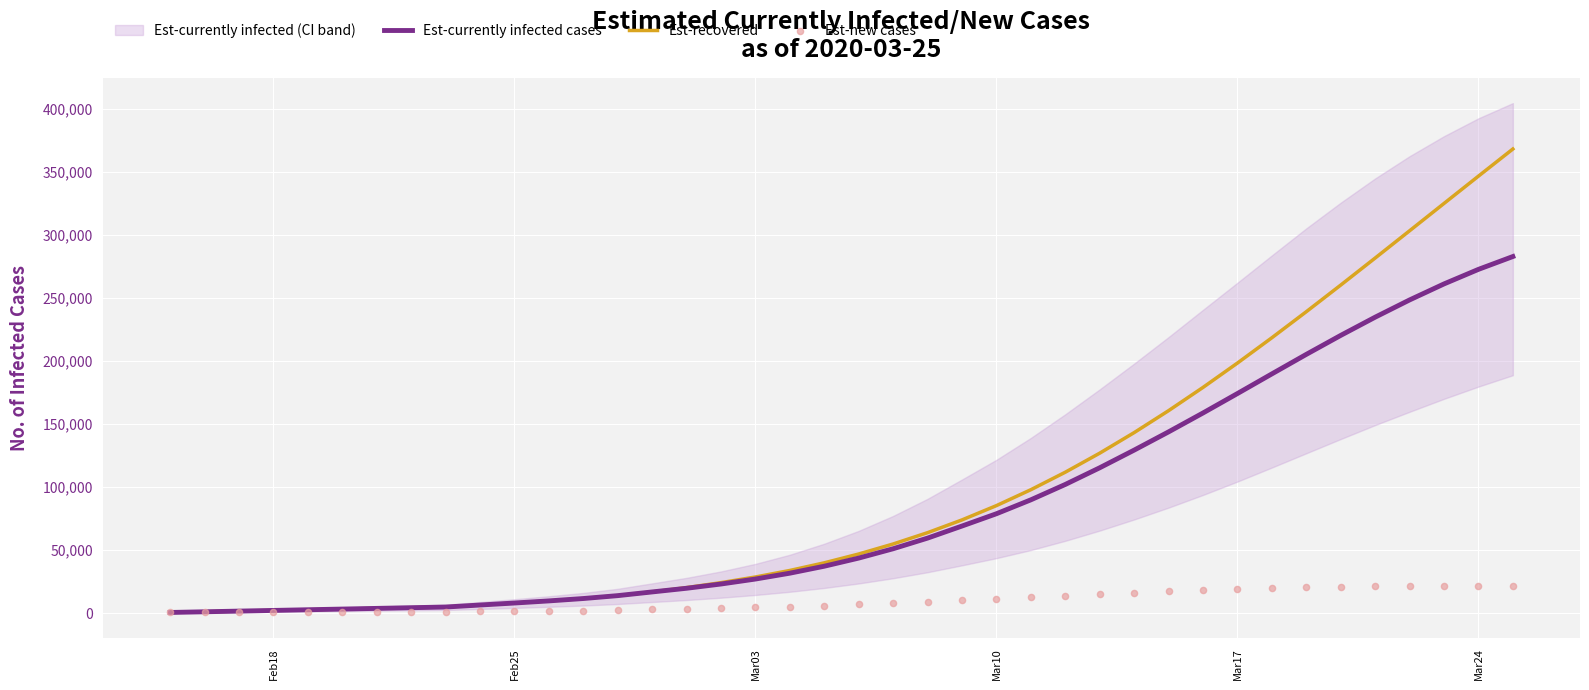

What is the highest value of the Est-recovered series?

368077